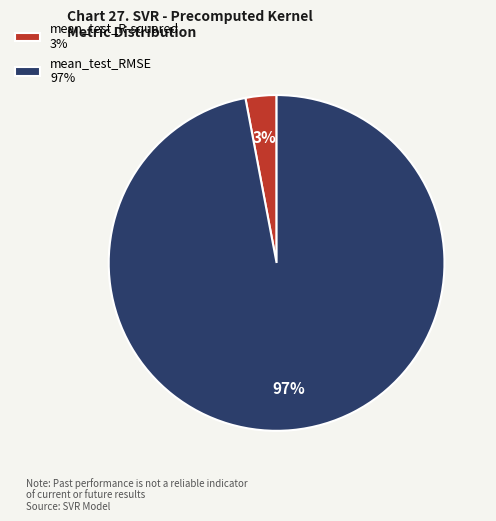

To the nearest percent, what portion does mean_test_RMSE represent?

97%